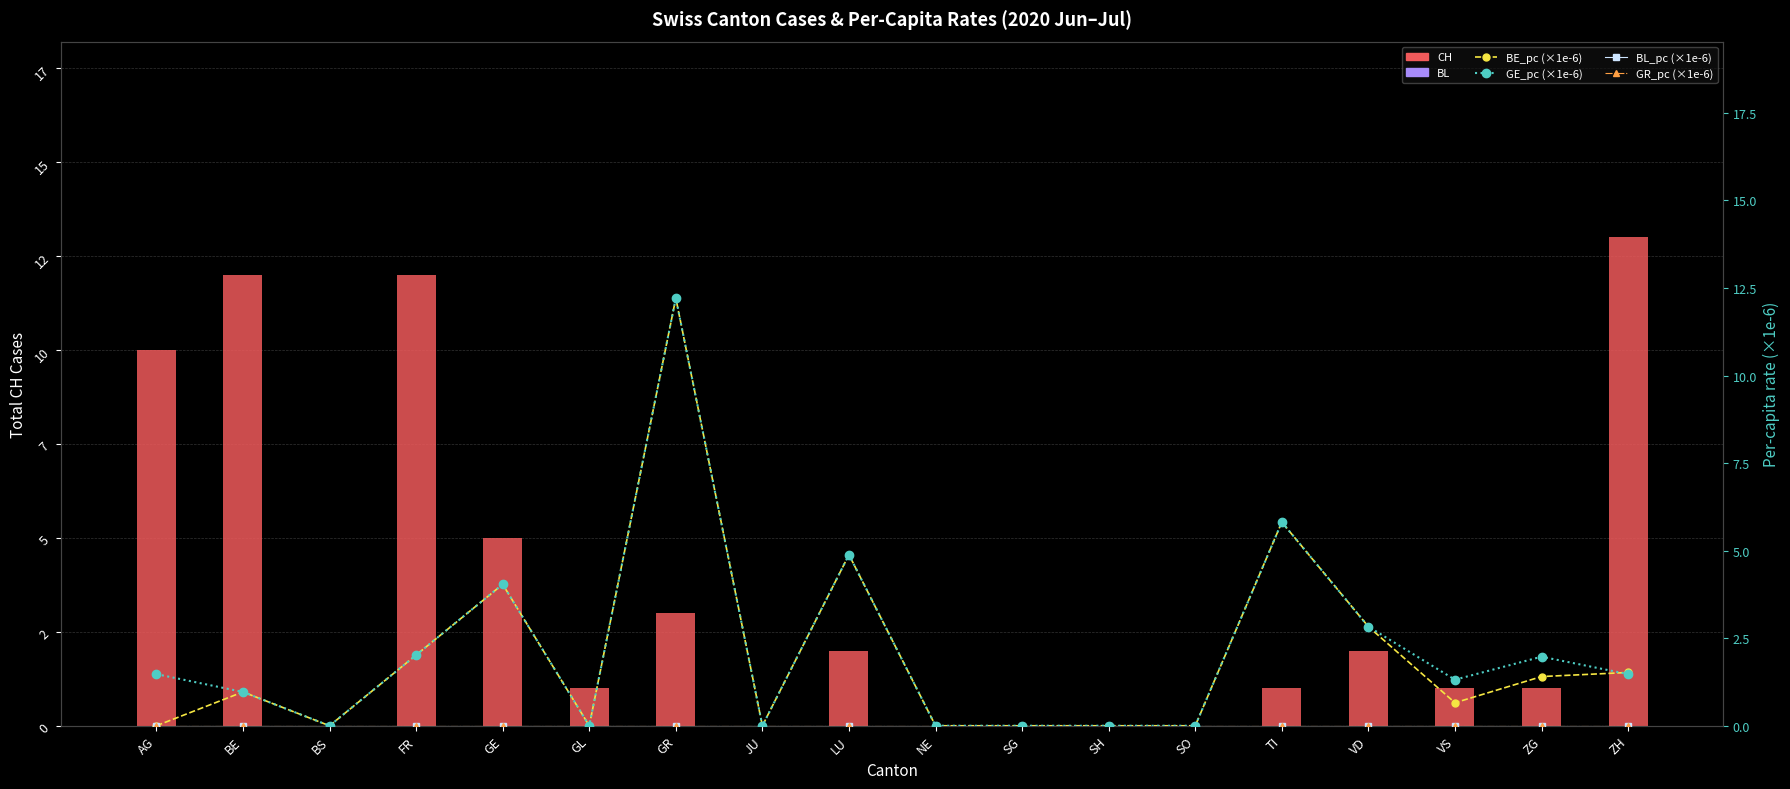

Which category has the highest value across all series?

ZH